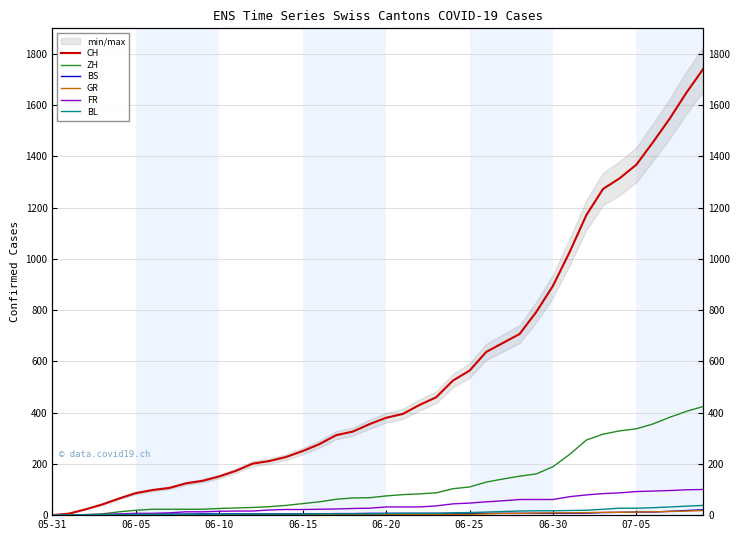

What is the total value across all series at 39?

2342